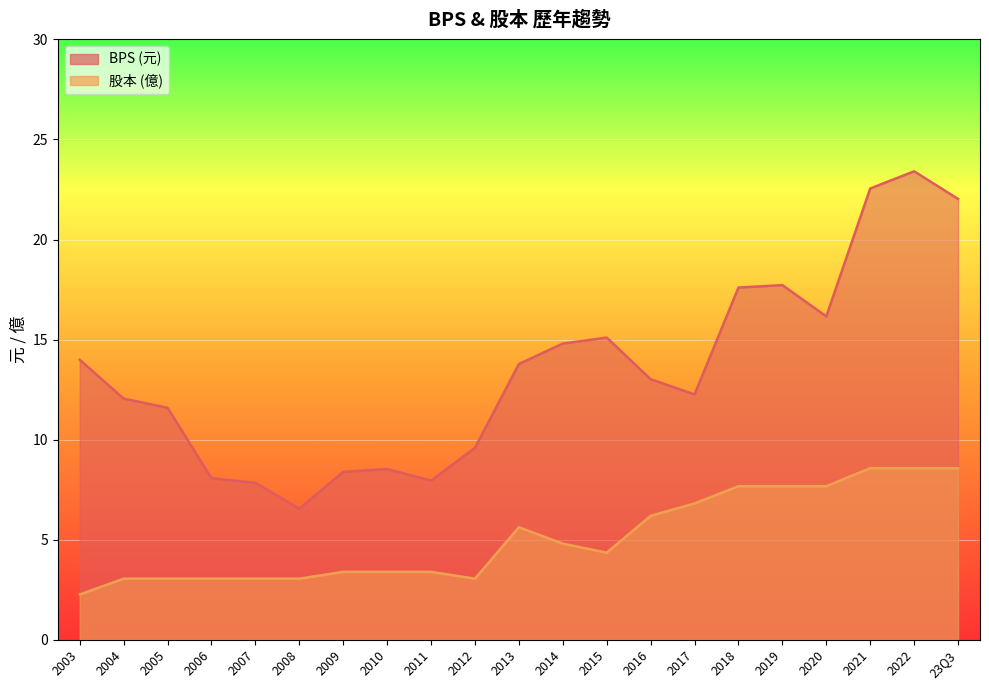

What is the greatest value displayed?

23.4